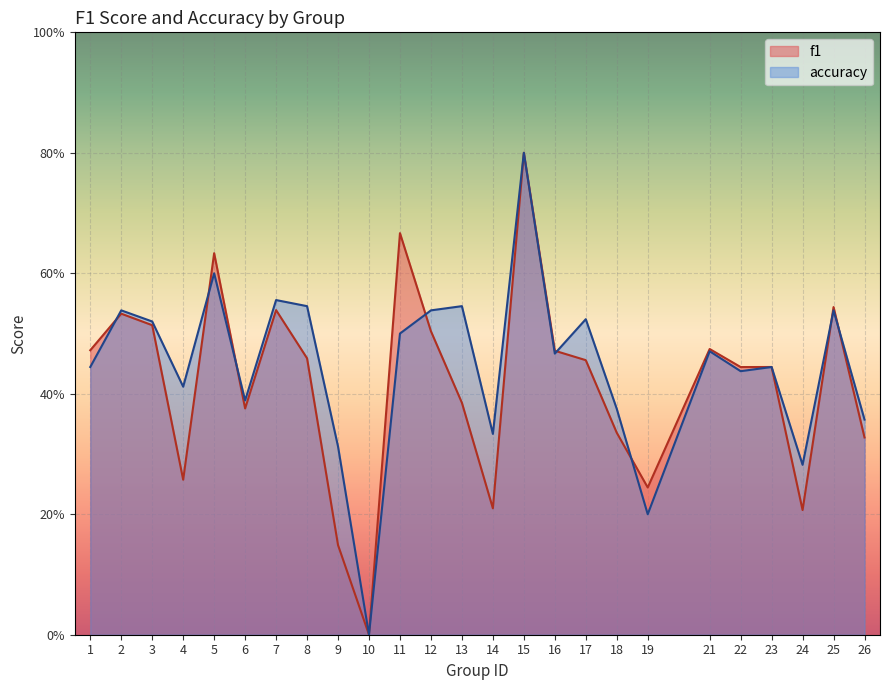

Reading right to left, list all the values displayed in this chart.

f1: 0.3	0.5	0.2	0.4	0.4	0.5	0.2	0.3	0.5	0.5	0.8	0.2	0.4	0.5	0.7	0.0	0.1	0.5	0.5	0.4	0.6	0.3	0.5	0.5	0.5
accuracy: 0.4	0.5	0.3	0.4	0.4	0.5	0.2	0.4	0.5	0.5	0.8	0.3	0.5	0.5	0.5	0.0	0.3	0.5	0.6	0.4	0.6	0.4	0.5	0.5	0.4